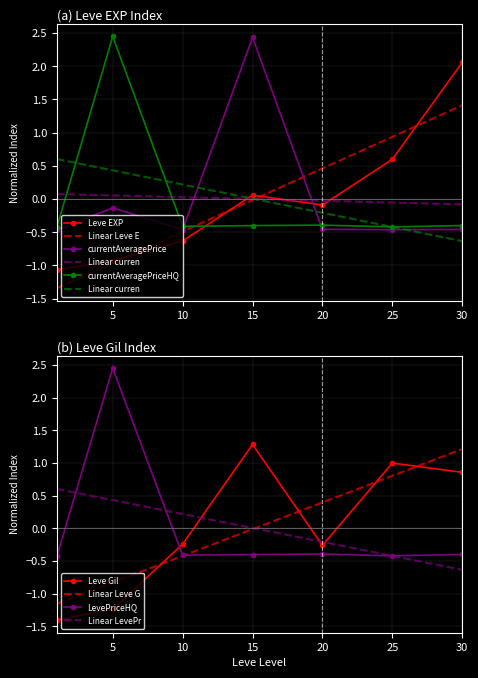

How many intersections are there between Leve Gil and currentAveragePriceHQ?

1